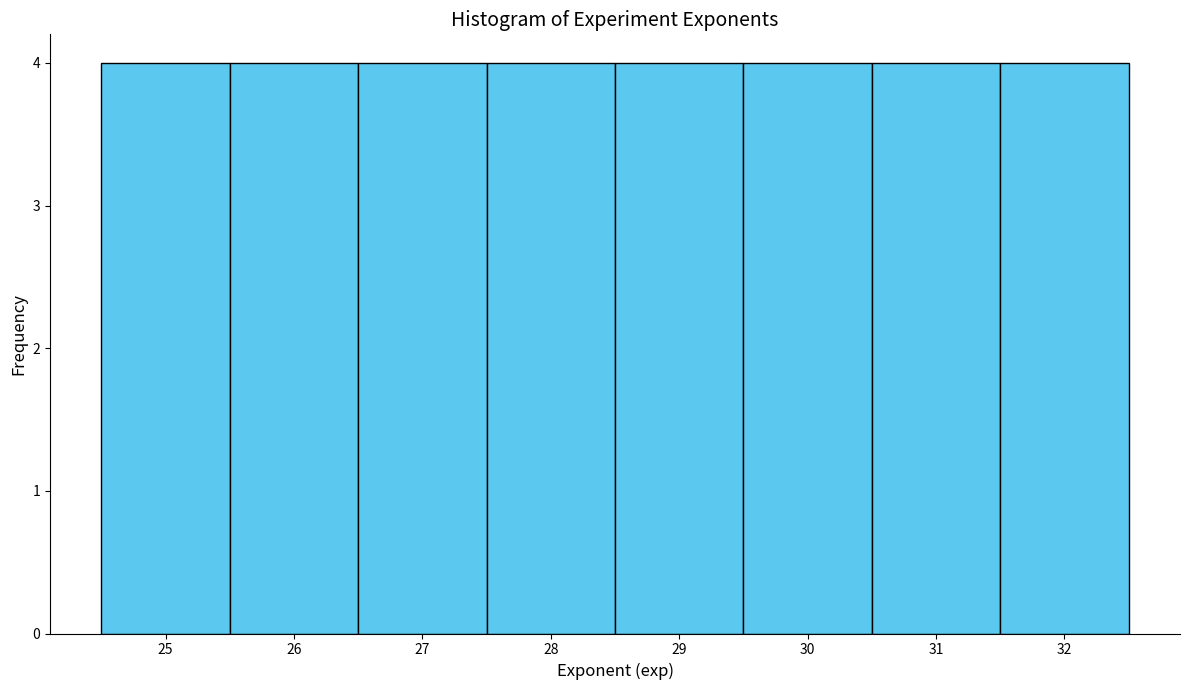

Reading left to right, transcribe this chart: for each bar, give the range it covers on the x-axis and its height. The values are not printed on the chart, so give them approximately, as read against the axis.

24.5 to 25.5: 4
25.5 to 26.5: 4
26.5 to 27.5: 4
27.5 to 28.5: 4
28.5 to 29.5: 4
29.5 to 30.5: 4
30.5 to 31.5: 4
31.5 to 32.5: 4